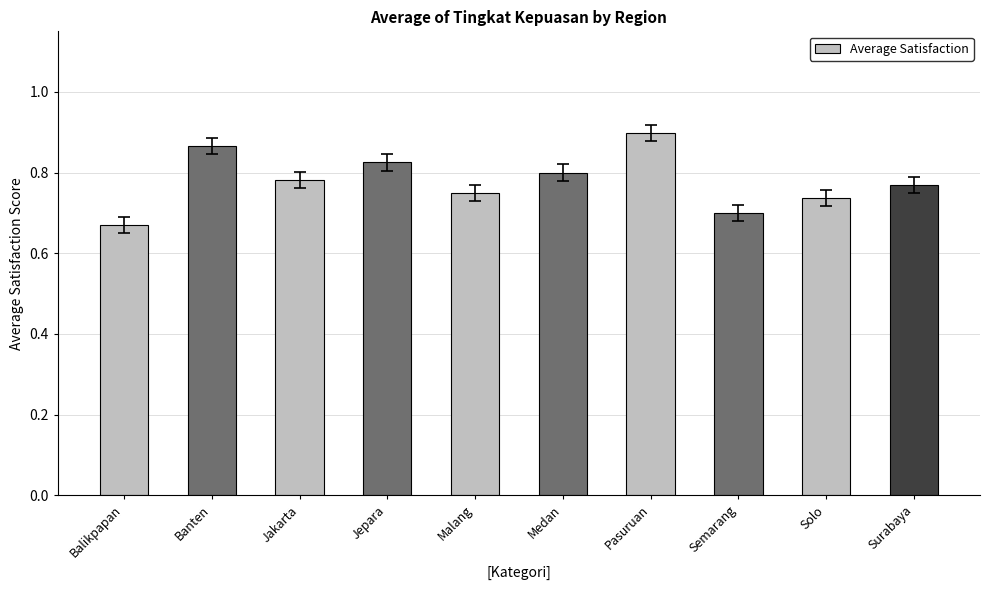

The value at Semarang is 0.3. True or false?

False